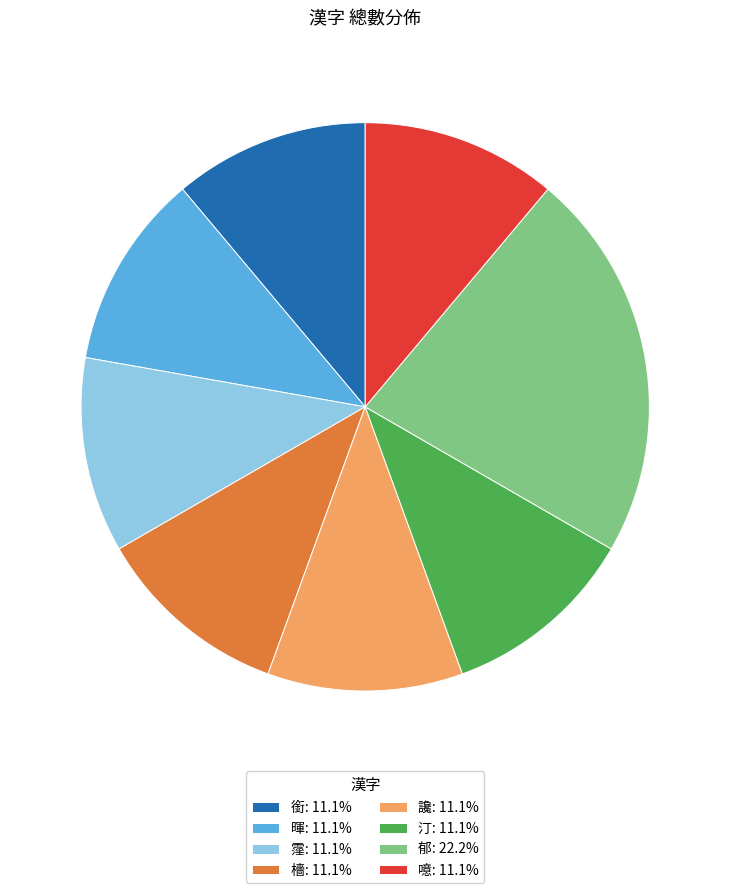

Is 檣: 11.1% the majority of the pie?

No